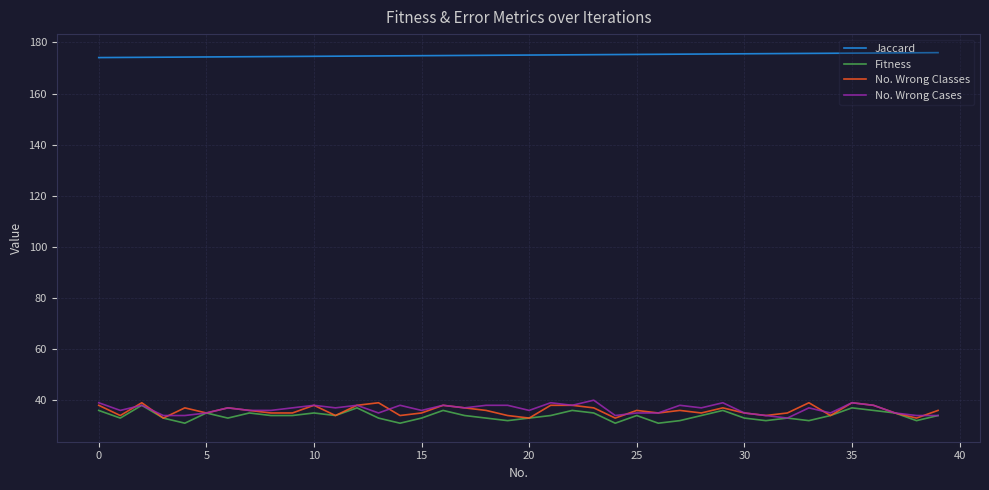

How many lines are shown in the chart?

4